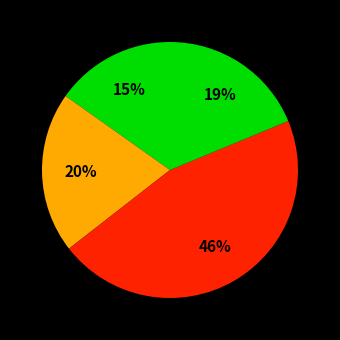

Count the number of slices in the pie.

4